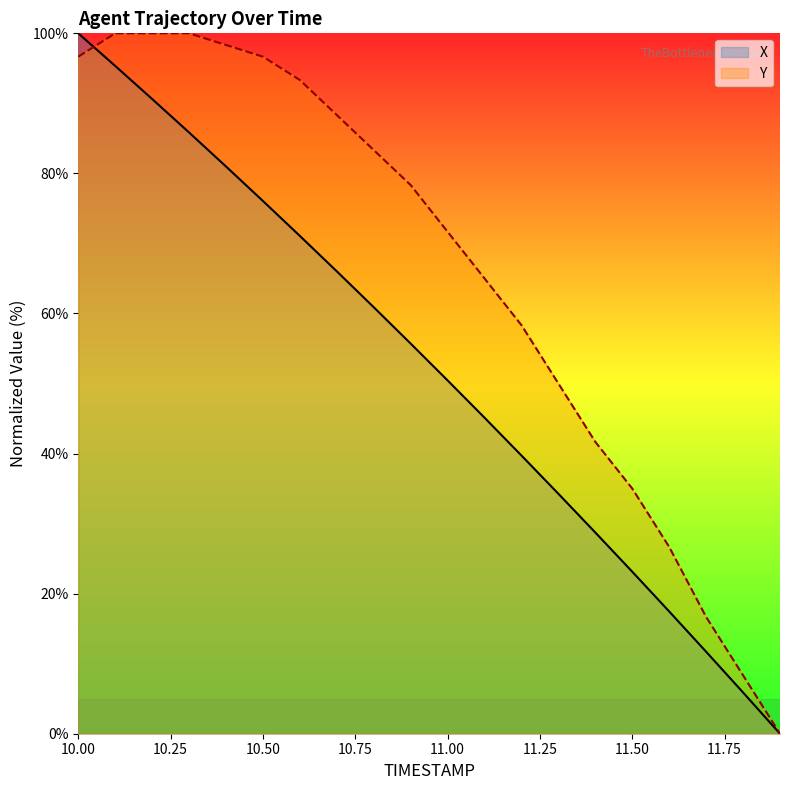

At how many categories does at least one series exceed 76?

10